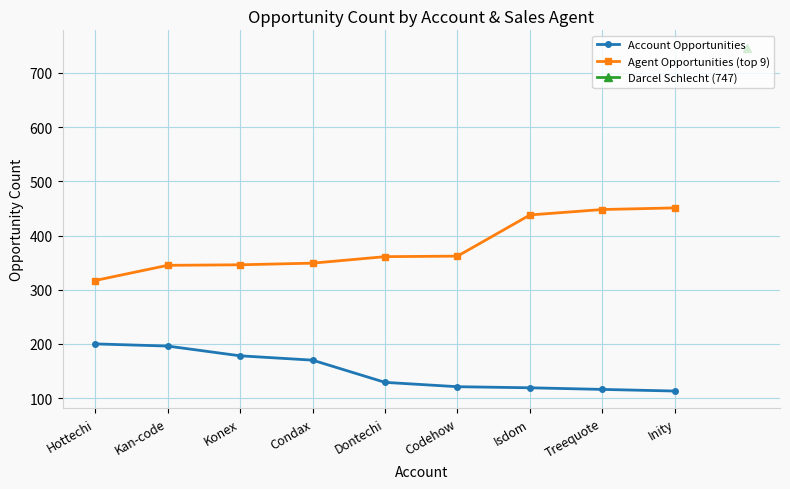

Which category has the highest value across all series?

Inity